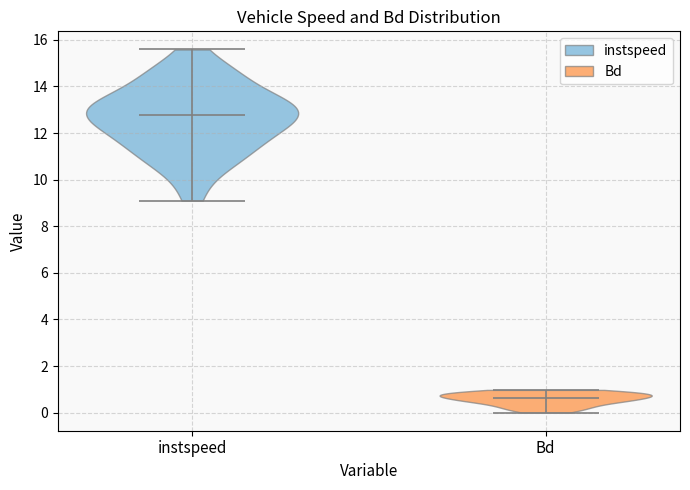

Reading left to right, read every violin against the y-axis: where its median line is, and the lowest and highest points it reaches. The values are not printed on the chart, so give them approximately, as read against the axis.

instspeed: median line 12.8, lowest point 9.0, highest point 15.6
Bd: median line 0.6, lowest point 0.0, highest point 1.0